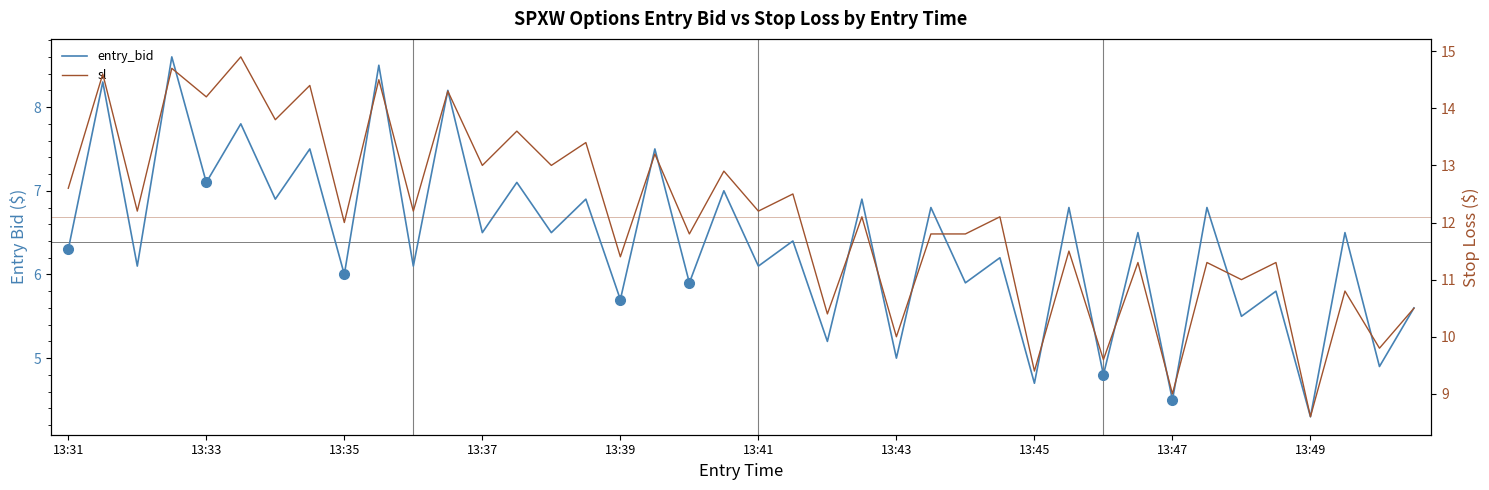

What is the difference between the maximum and second lowest values in the sl series?

5.9